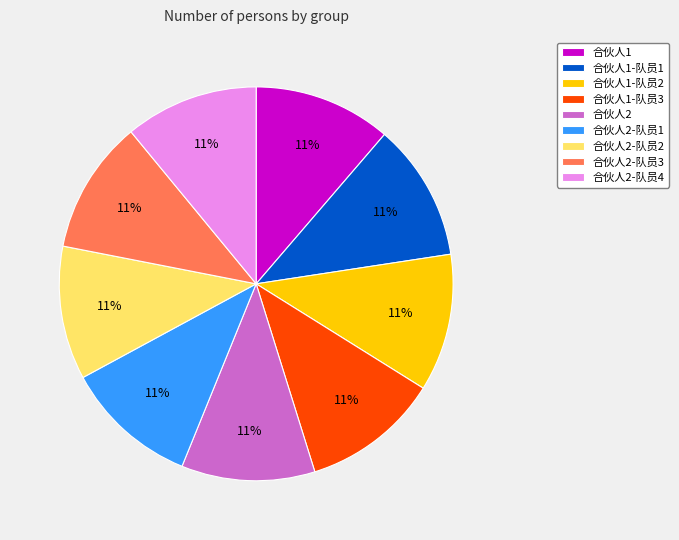

To the nearest percent, what portion does 合伙人1-队员1 represent?

11%